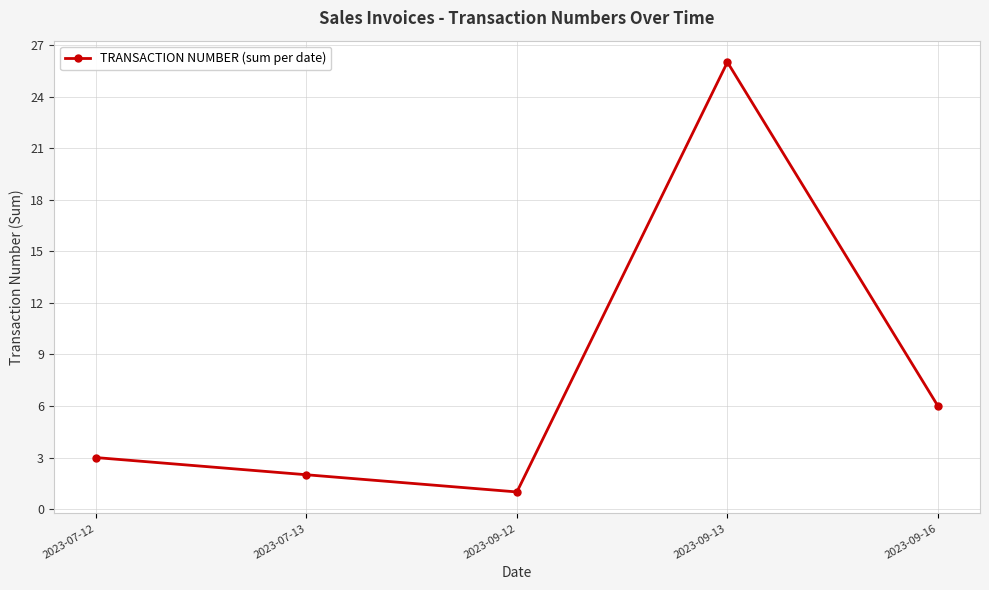

What is the difference between the values at 2023-09-13 and 2023-07-13?

24